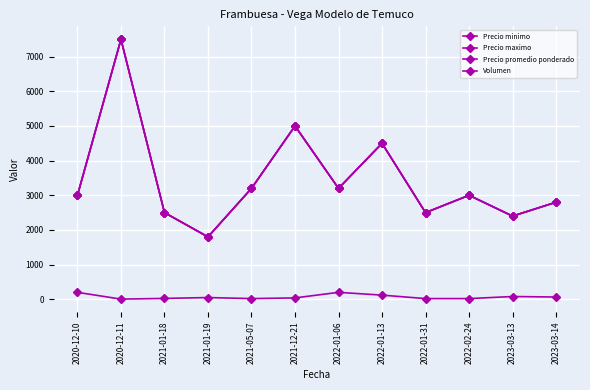

What is the total value across all series at 2021-01-18?

7525